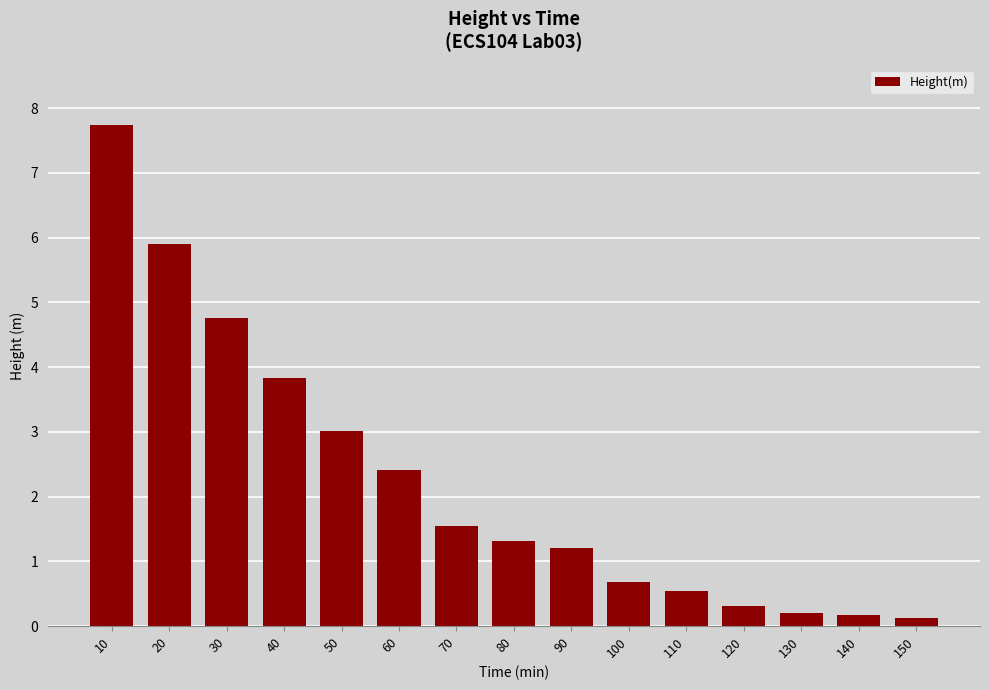

Which category has the highest value across all series?

10